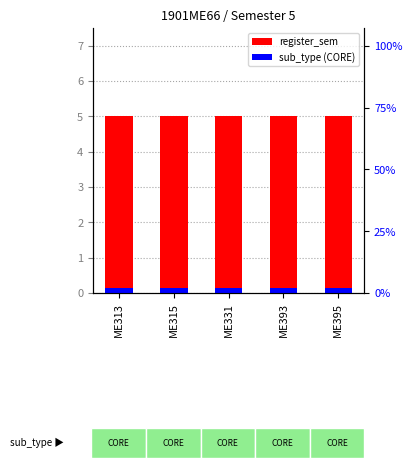

At which category is the sum across all series the highest?

ME313